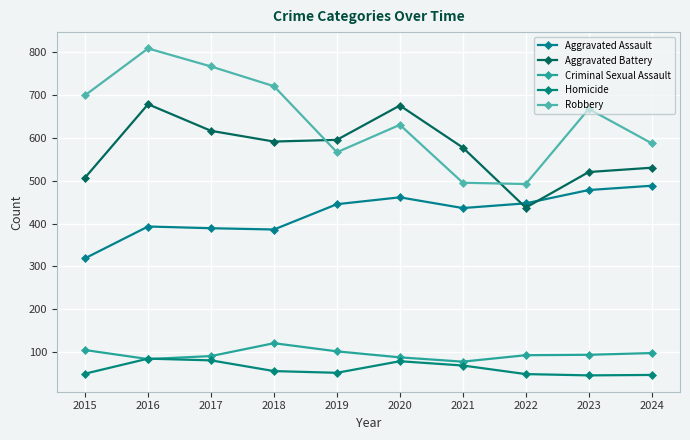

What is the average value of the Criminal Sexual Assault series?

95